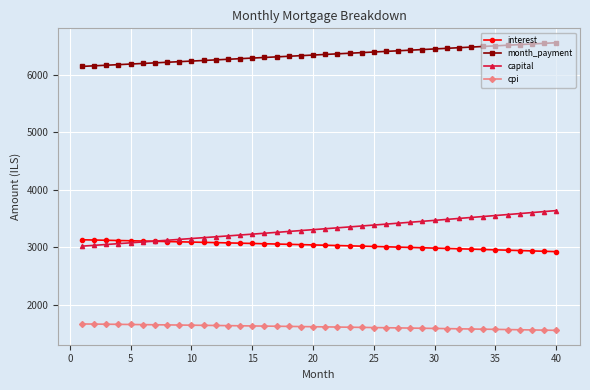

What is the value of the capital point at the 14th from the left?

3212.8